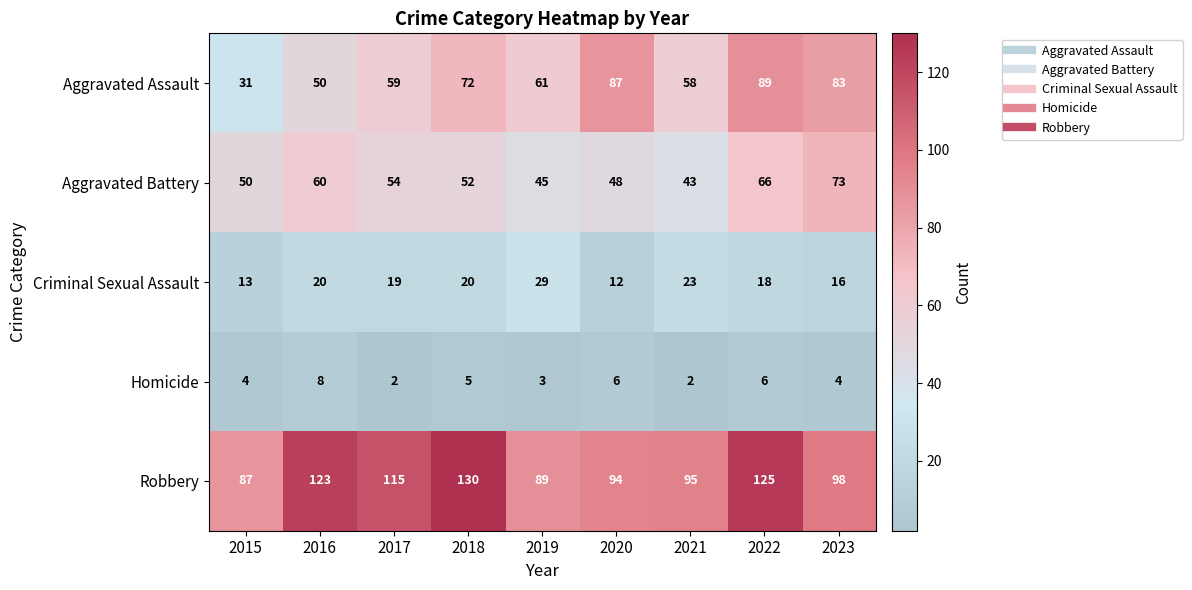

The Homicide series shows 4 at 2021. True or false?

False